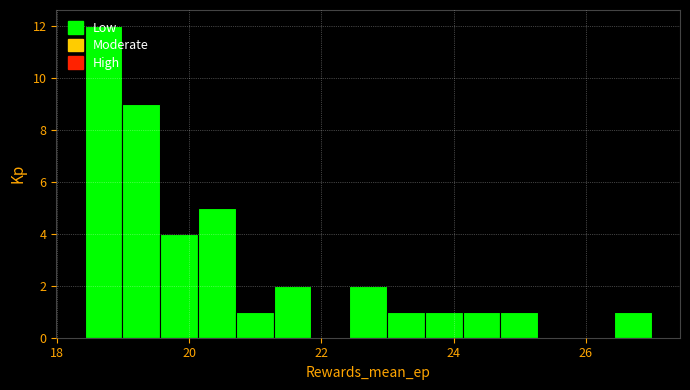

Around what value on the x-axis is the tallest bar? Give the approximate position of its centre, as read against the axis.

18.8